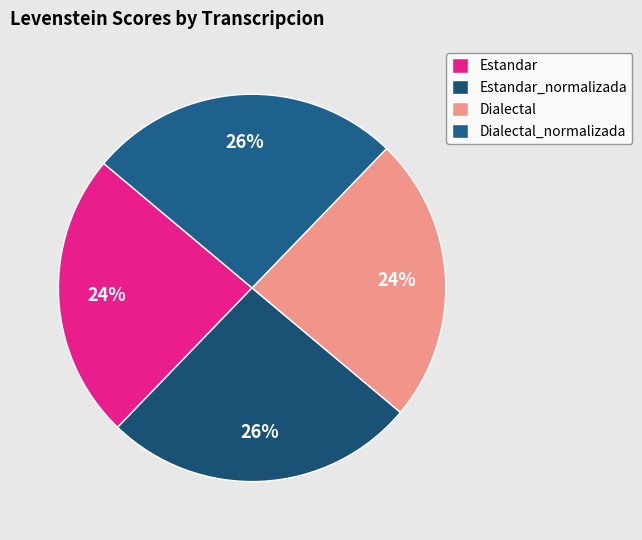

Rank the categories by value from highest to lowest.

Estandar_normalizada, Dialectal_normalizada, Estandar, Dialectal